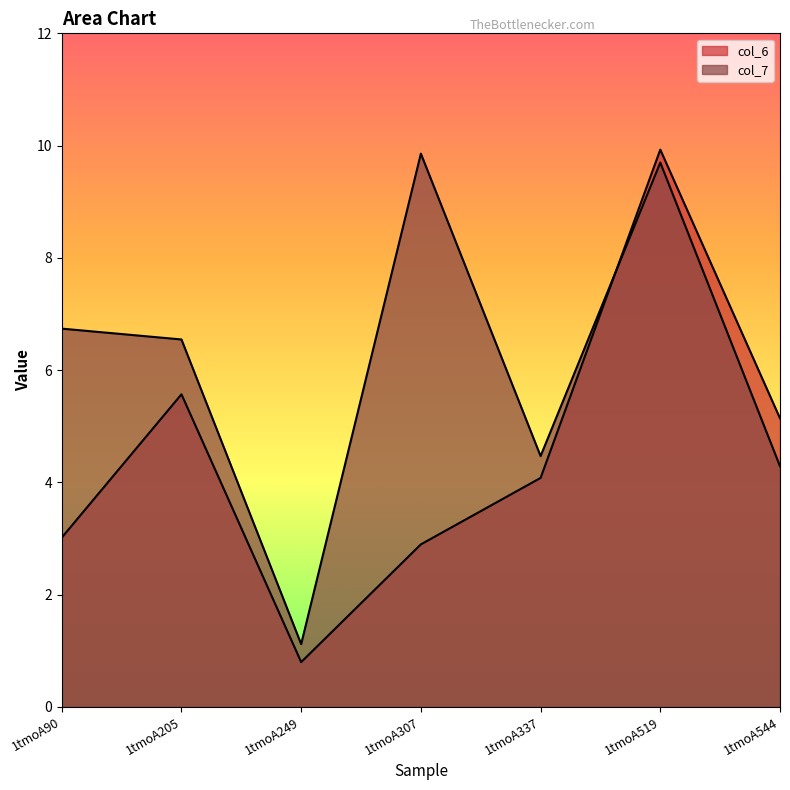

Reading left to right, transcribe all the data shown in this chart.

col_6: 1tmoA90=3.0	1tmoA205=5.6	1tmoA249=0.8	1tmoA307=2.9	1tmoA337=4.1	1tmoA519=9.9	1tmoA544=5.1
col_7: 1tmoA90=6.7	1tmoA205=6.5	1tmoA249=1.1	1tmoA307=9.9	1tmoA337=4.5	1tmoA519=9.7	1tmoA544=4.3